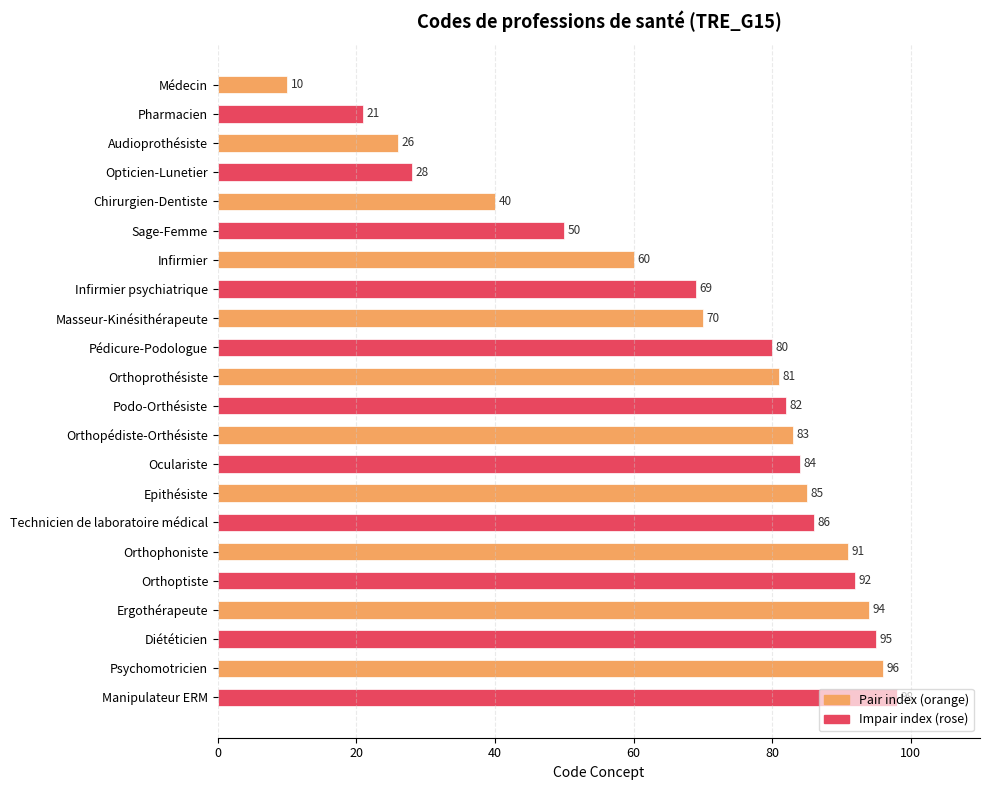

What is the minimum value shown in the chart?

10